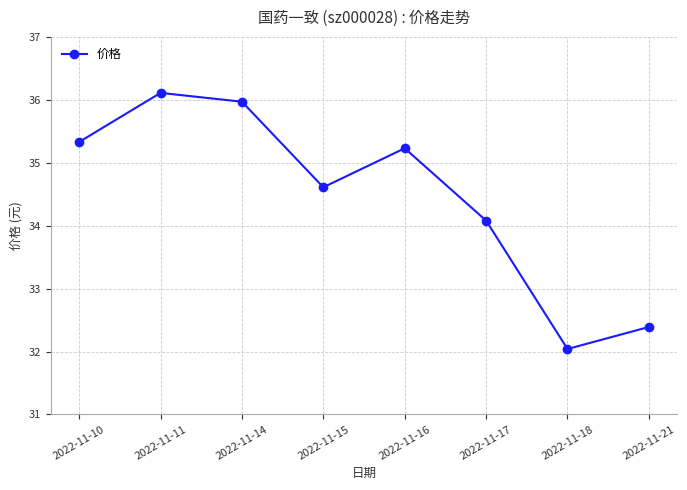

What is the value of the 6th point from the left?

34.1